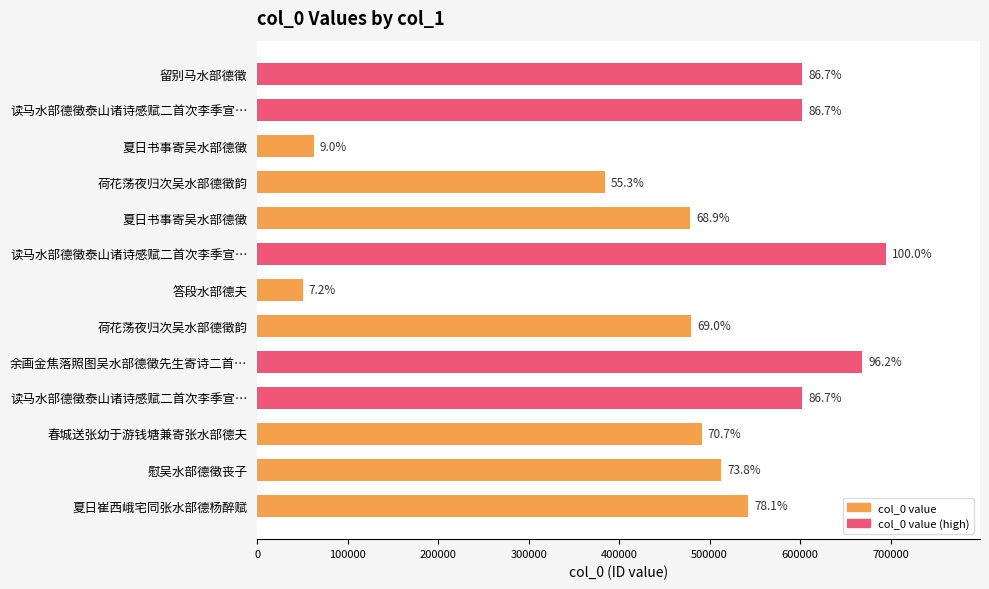

Are the bars horizontal?

Yes